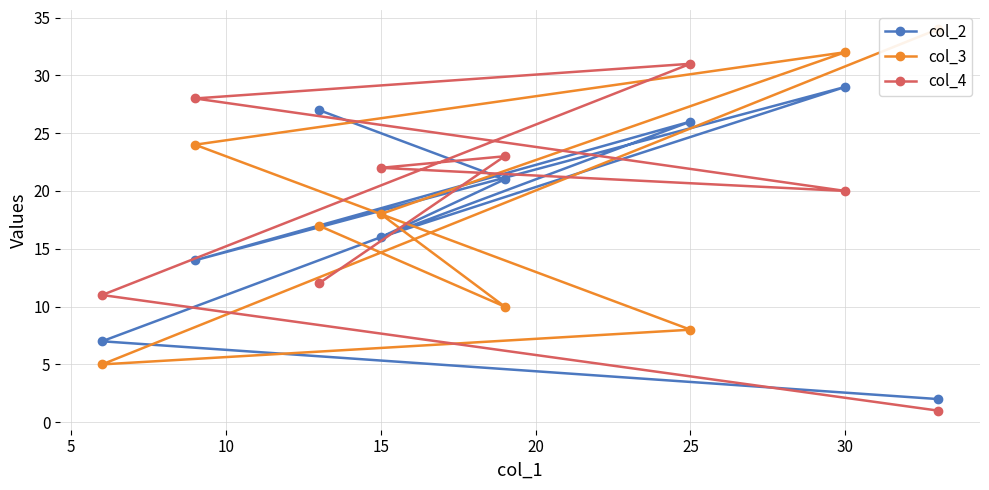

What is the average value of the col_2 series?

18